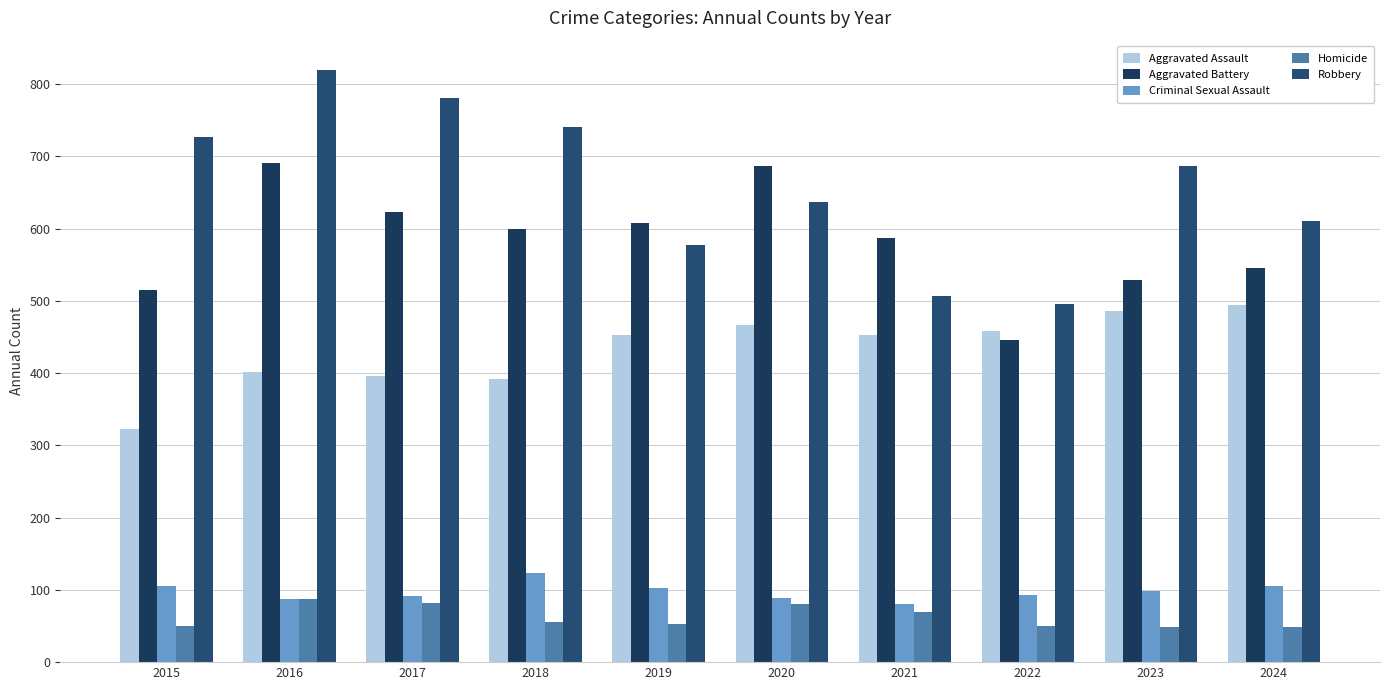

Where is Criminal Sexual Assault nearest to the value 102?

2019